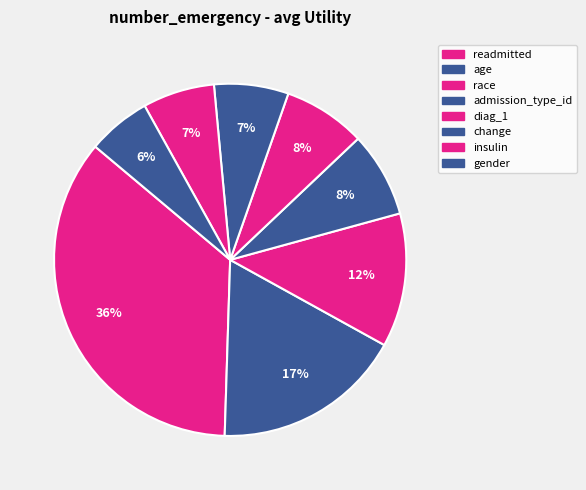

Is there a majority slice in this chart?

No